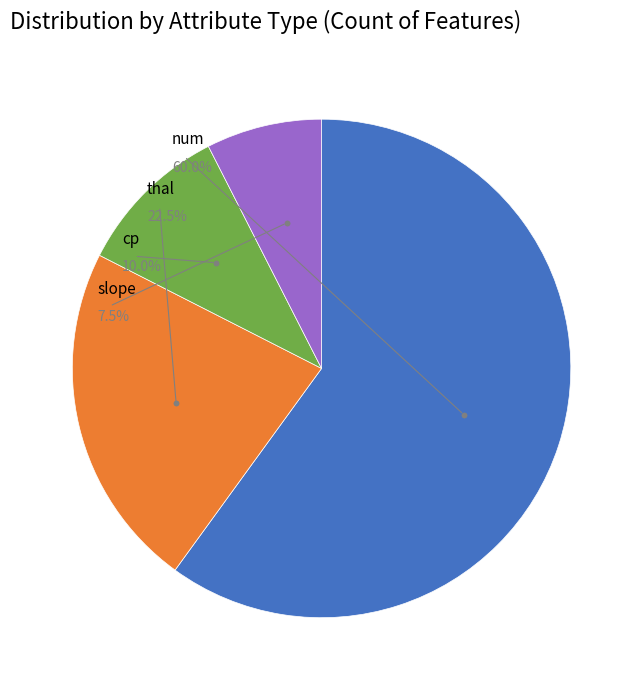

True or false: slope accounts for 14% of the total.

False